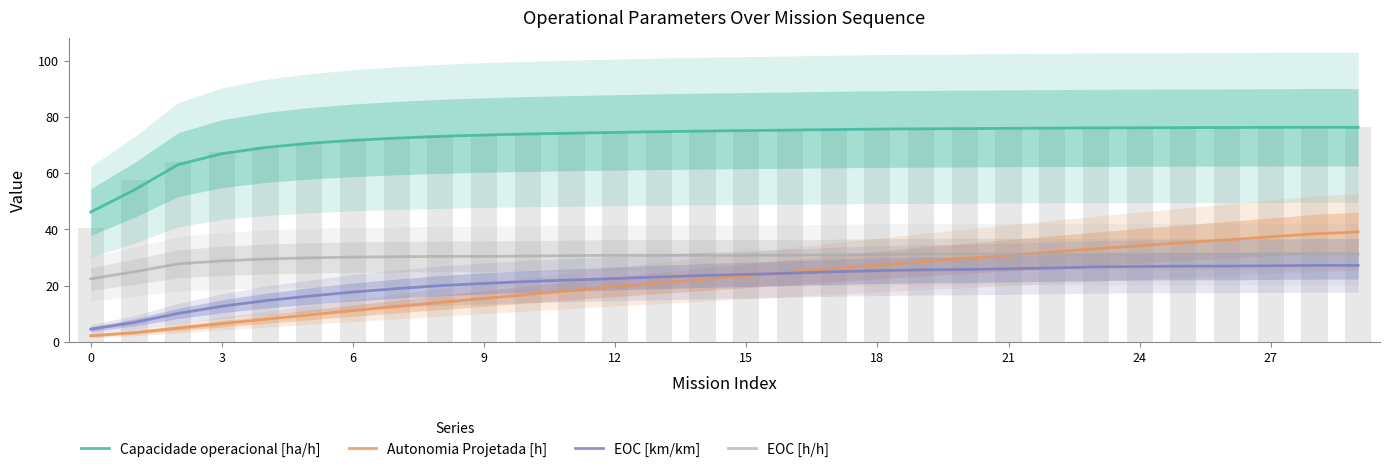

True or false: EOC [h/h] has a value of 15.2 at 21.

False